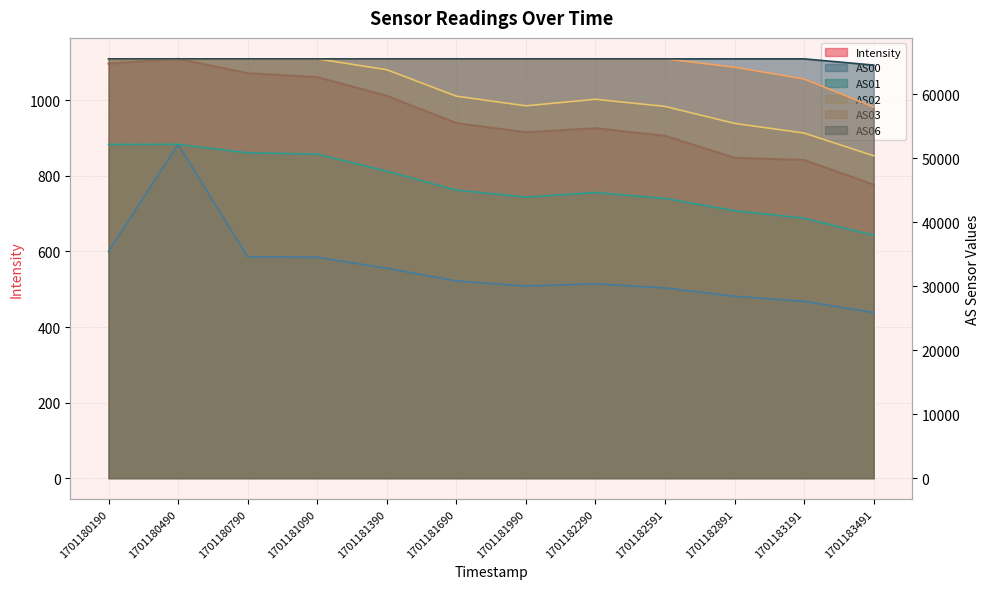

What is the value of the AS02 point at the 12th from the left?

50382.0